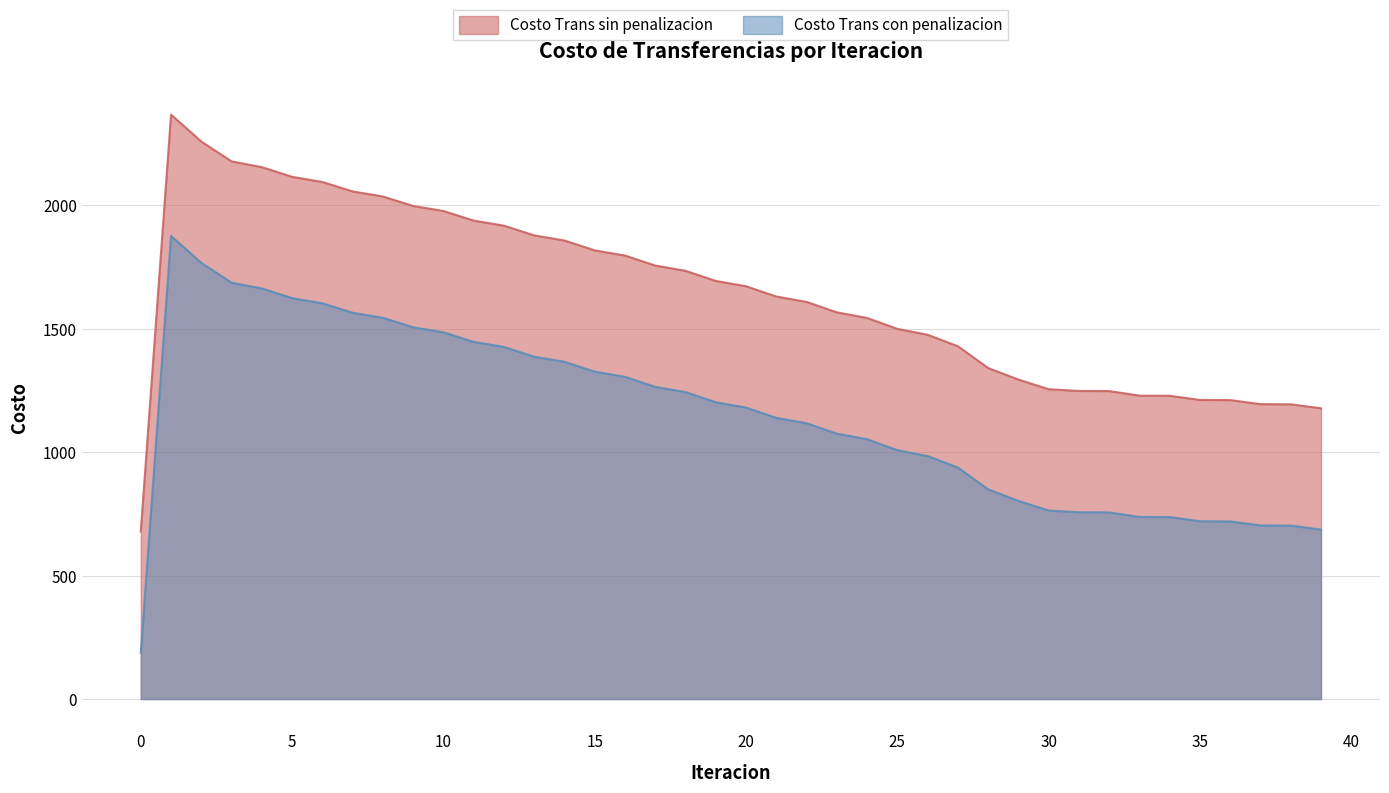

Reading right to left, what are all the values shown in this chart?

Costo Trans sin penalizacion: 1177.7	1193.8	1194.5	1210.9	1211.5	1228.4	1228.9	1247.4	1247.8	1254.9	1294.0	1340.8	1429.1	1475.5	1499.4	1543.6	1566.4	1608.6	1630.3	1672.0	1693.5	1734.6	1755.8	1796.4	1817.3	1857.3	1878.0	1917.4	1937.9	1976.8	1997.2	2035.6	2056.0	2094.3	2115.2	2154.5	2177.7	2258.1	2367.0	678.9
Costo Trans con penalizacion: 686.4	702.5	703.2	719.5	720.2	737.0	737.6	756.1	756.5	763.6	802.7	849.4	937.8	984.2	1008.0	1052.3	1075.0	1117.3	1139.0	1180.7	1202.2	1243.3	1264.5	1305.1	1326.0	1366.0	1386.7	1426.1	1446.6	1485.5	1505.8	1544.3	1564.7	1603.0	1623.9	1663.2	1686.4	1766.8	1875.6	187.6